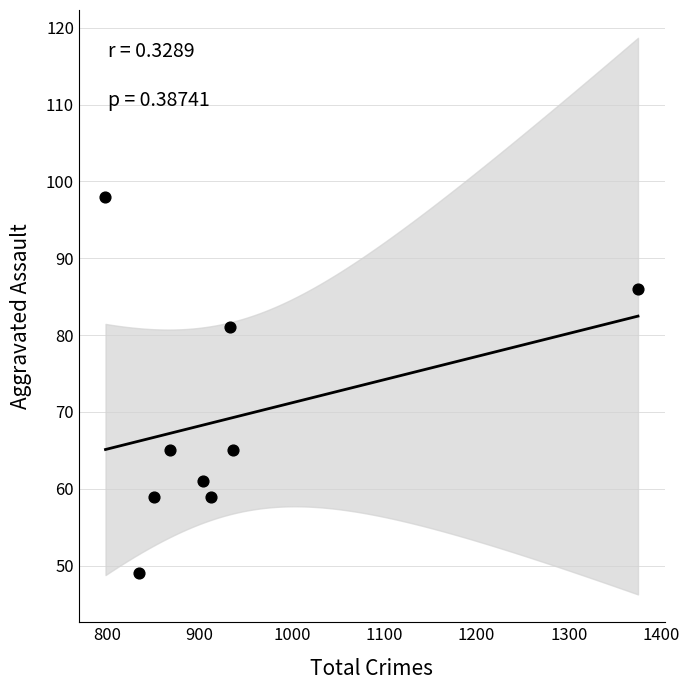

What is the average X value?

935